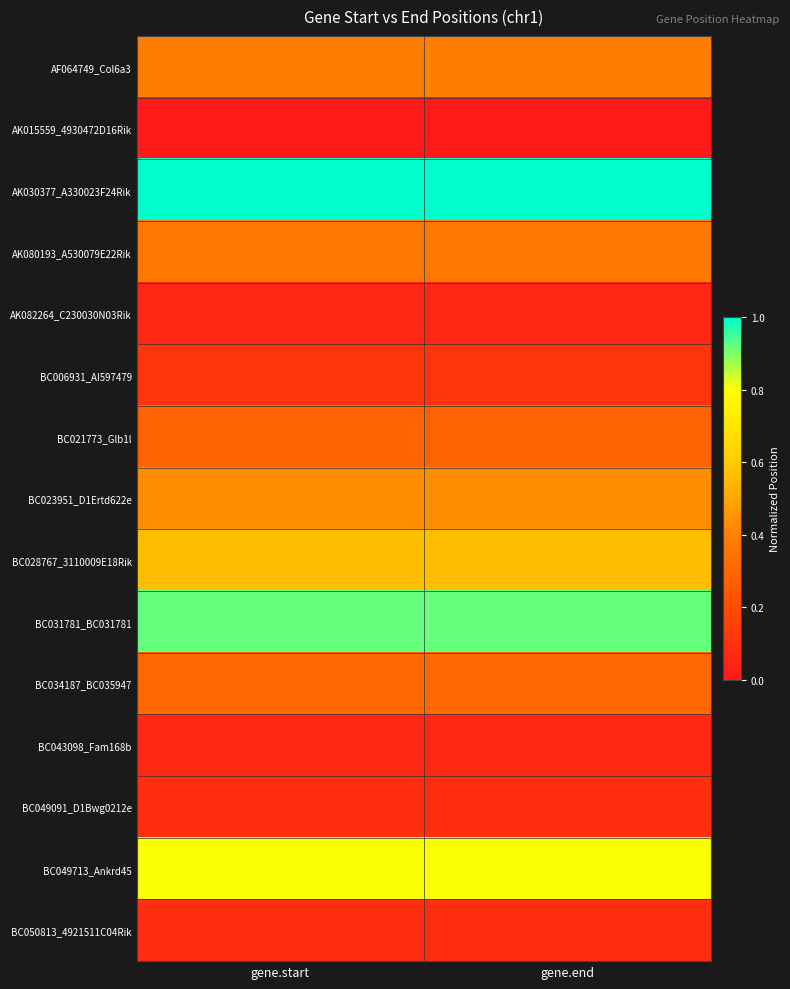

Count the number of categories in the chart.

2